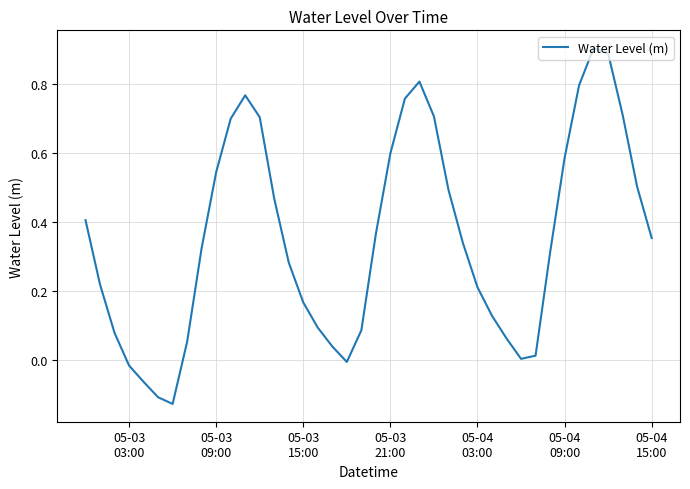

What is the greatest value displayed?

0.9